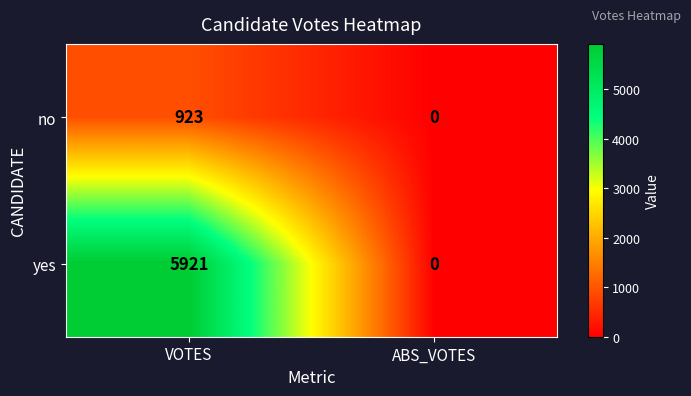

Which series has the largest range (max minus min)?

yes